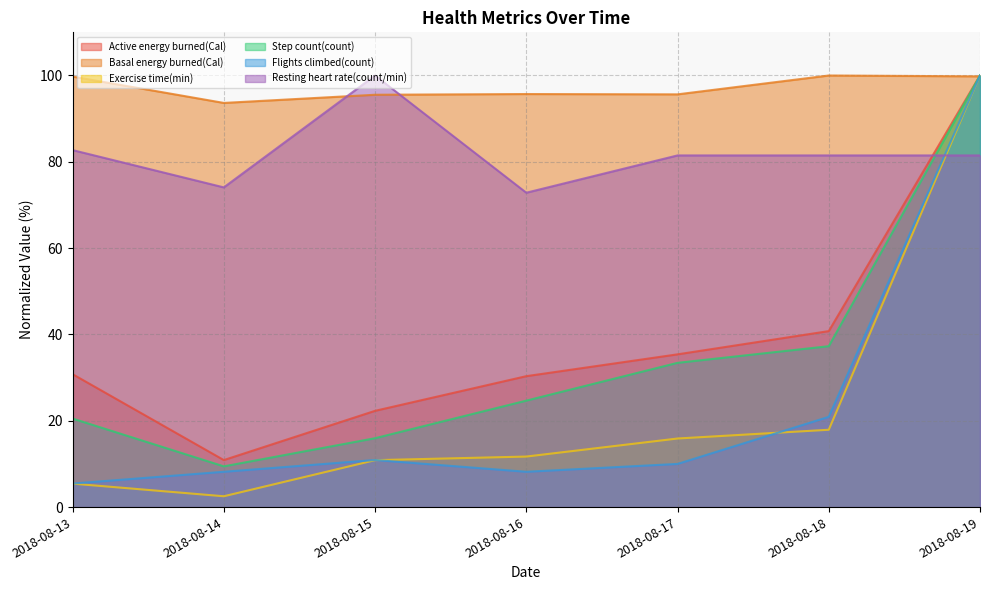

What is the value of the Resting heart rate(count/min) point at the 7th from the left?

81.5